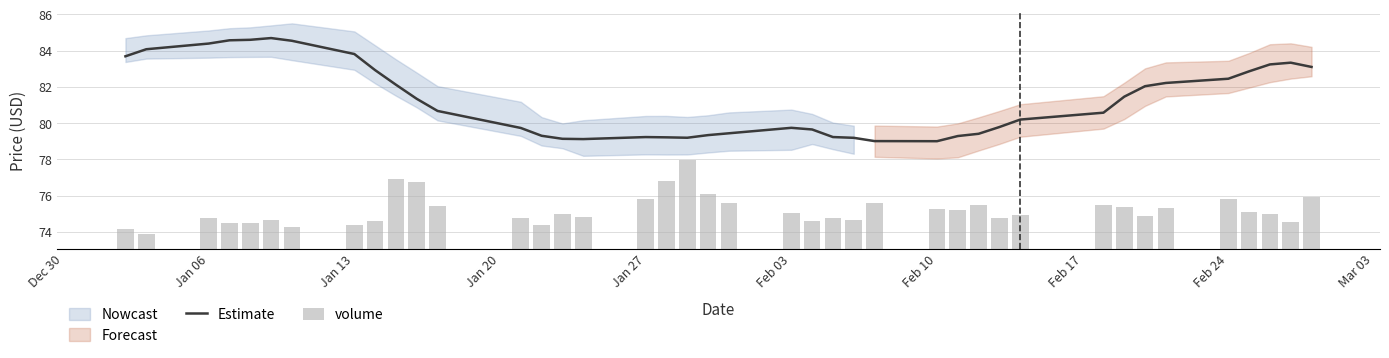

What is the smallest value displayed?

0.8